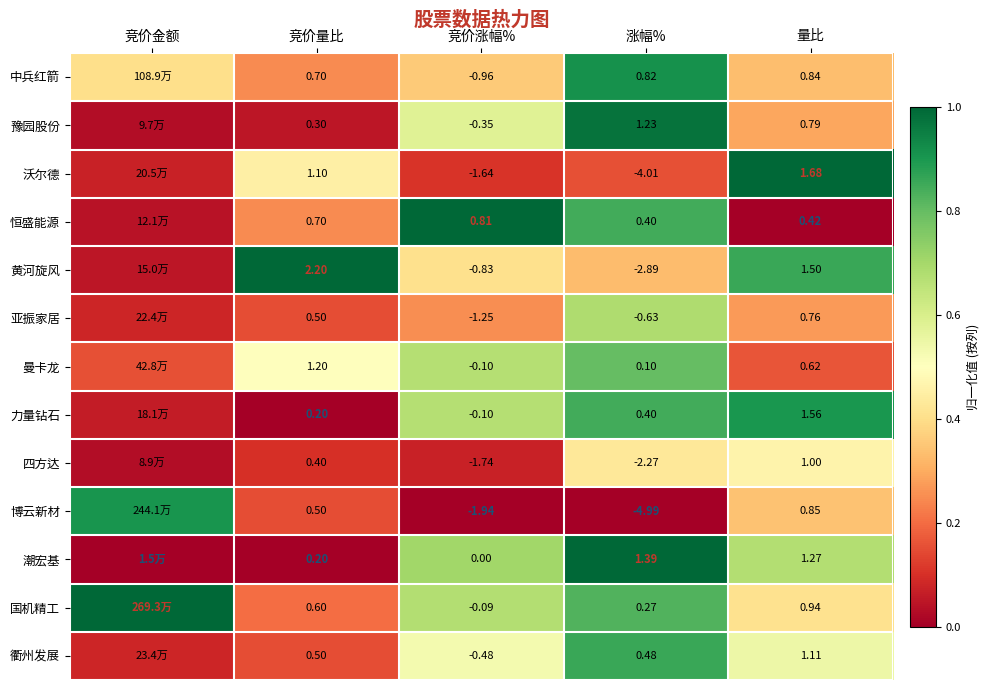

Is the value of 恒盛能源 at 量比 greater than the value of 潮宏基 at 涨幅%?

No